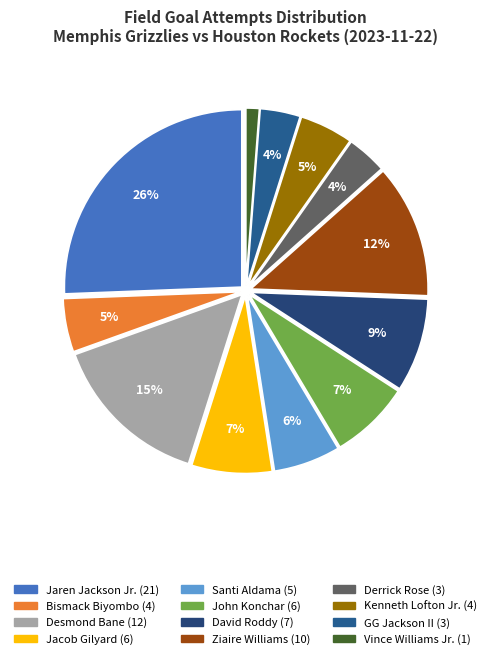

To the nearest percent, what percentage of the pie is Santi Aldama?

6%